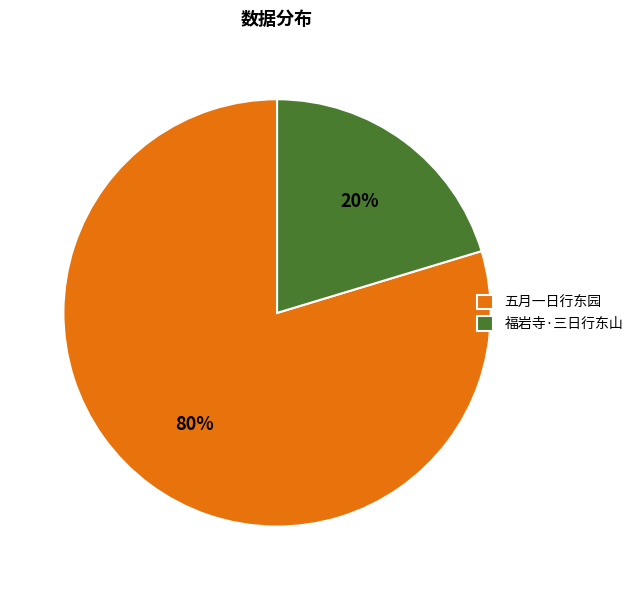

What is the largest slice in the pie chart?

五月一日行东园